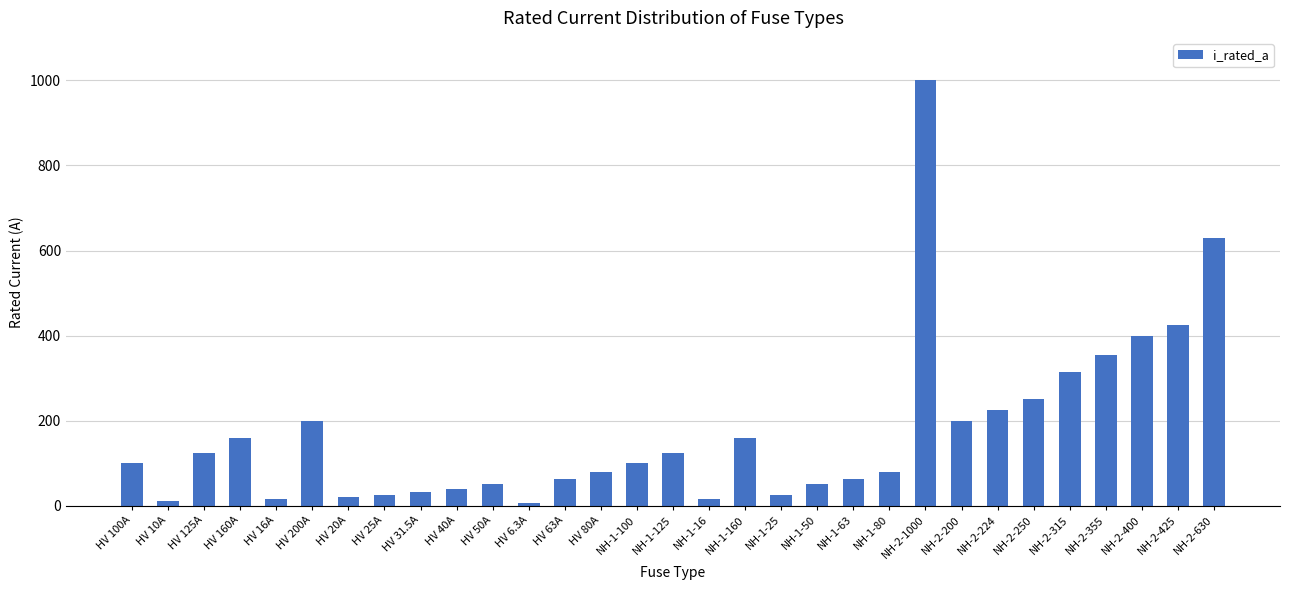

Approximately how many times larger is the value at NH-1-100 compared to HV 125A?

0.8